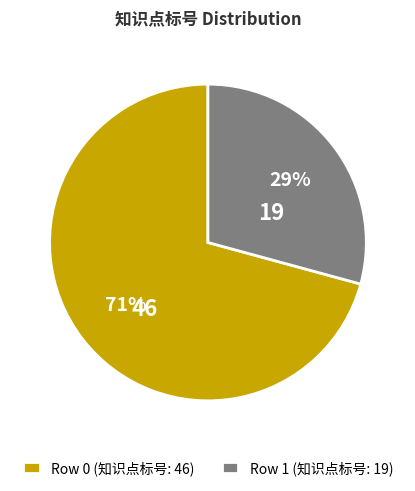

How many slices are in this pie chart?

2